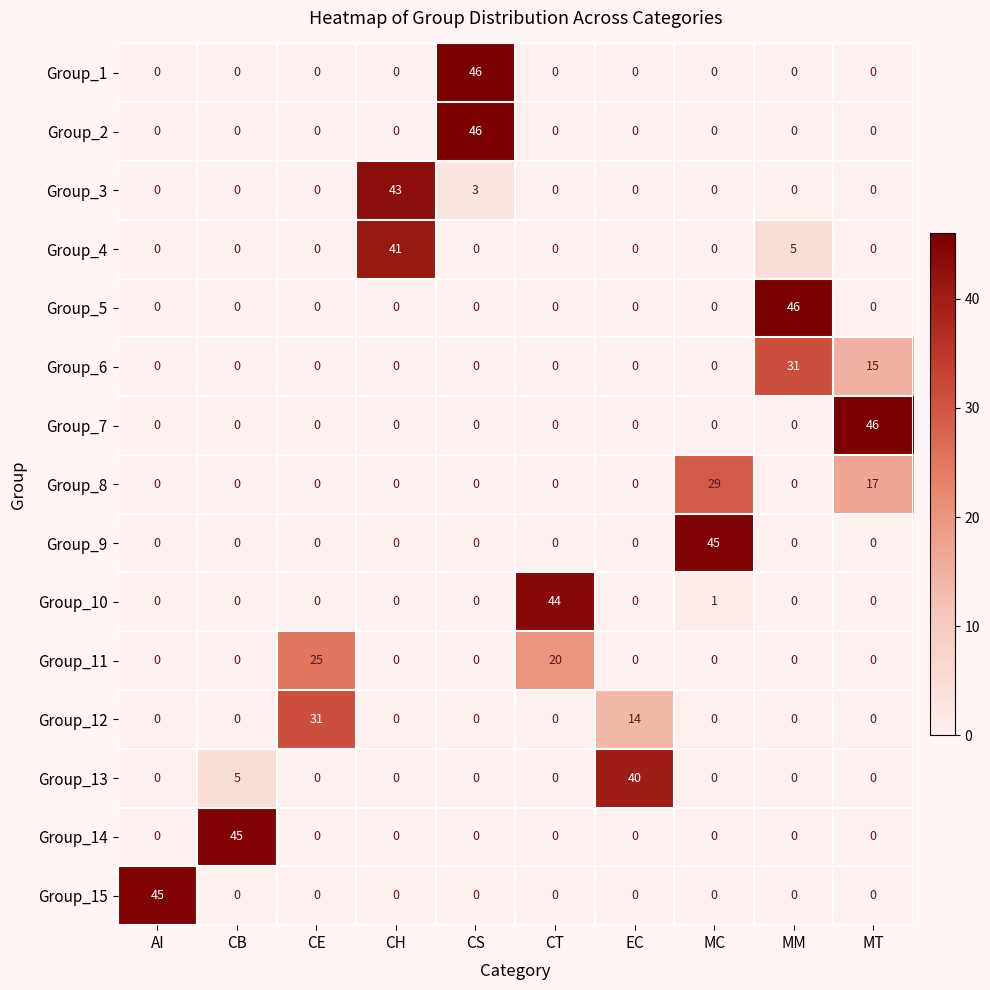

What is the total value across all series at AI?

45